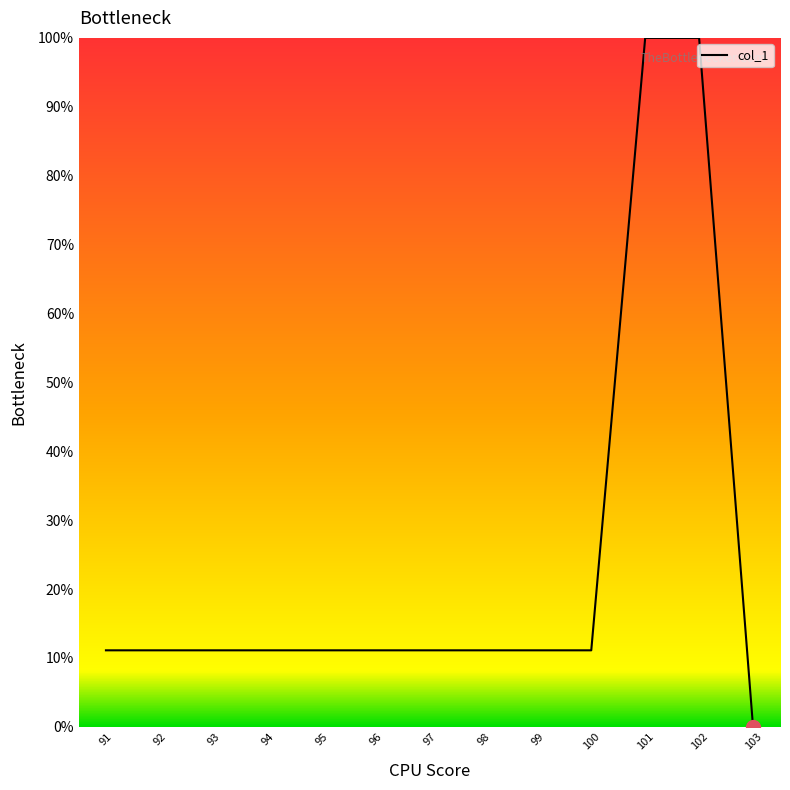

The chart shows a value of 18.7 at 97. True or false?

False